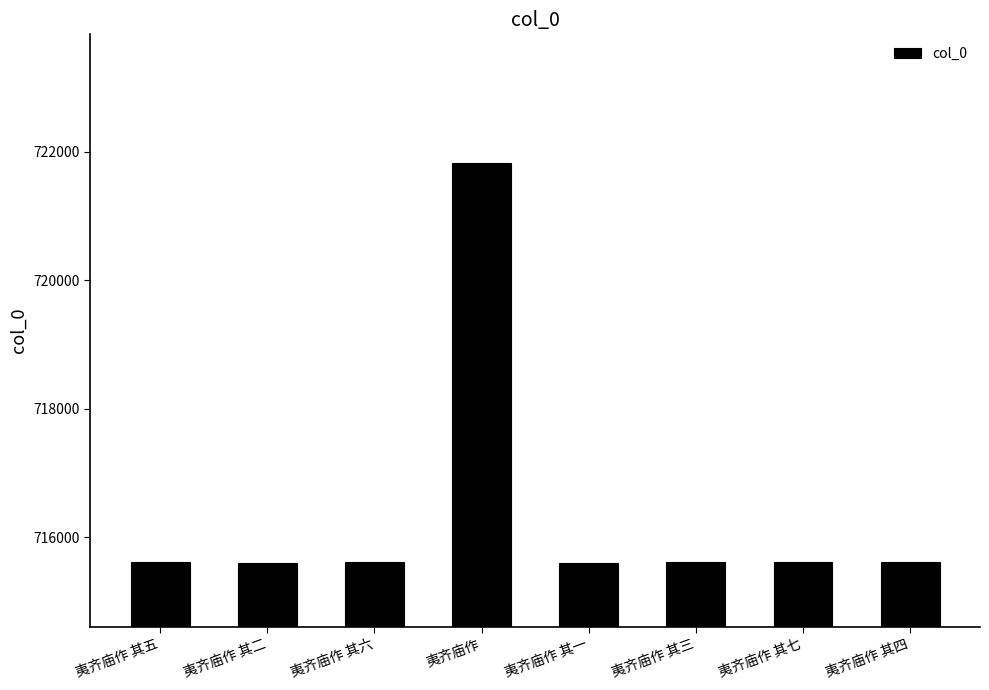

How many distinct data groups are displayed?

1